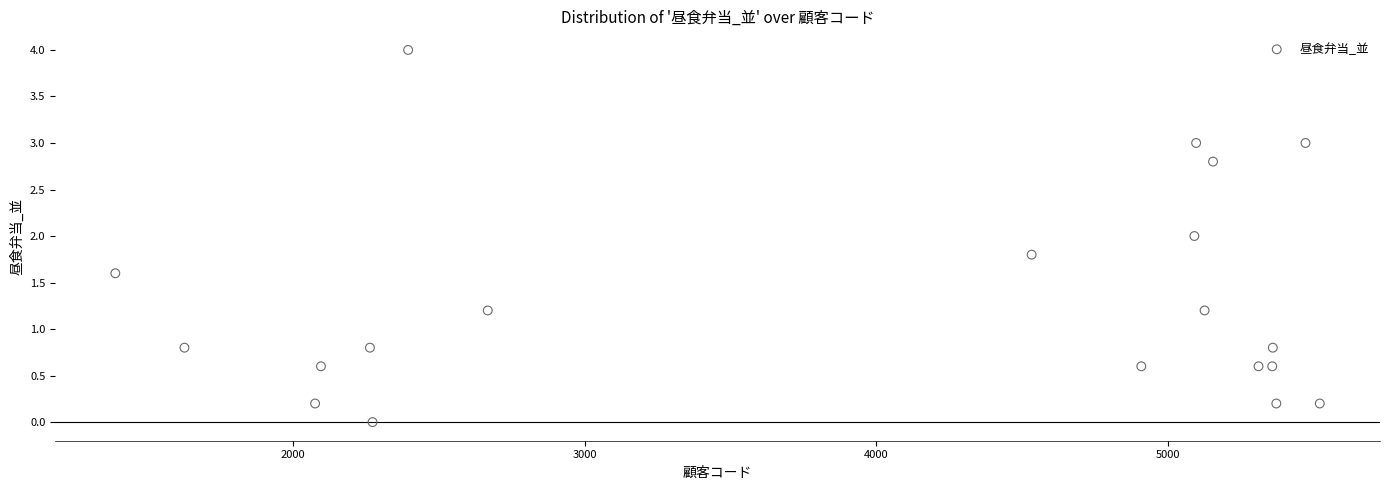

What is the range of Y values (max minus min)?

4.0